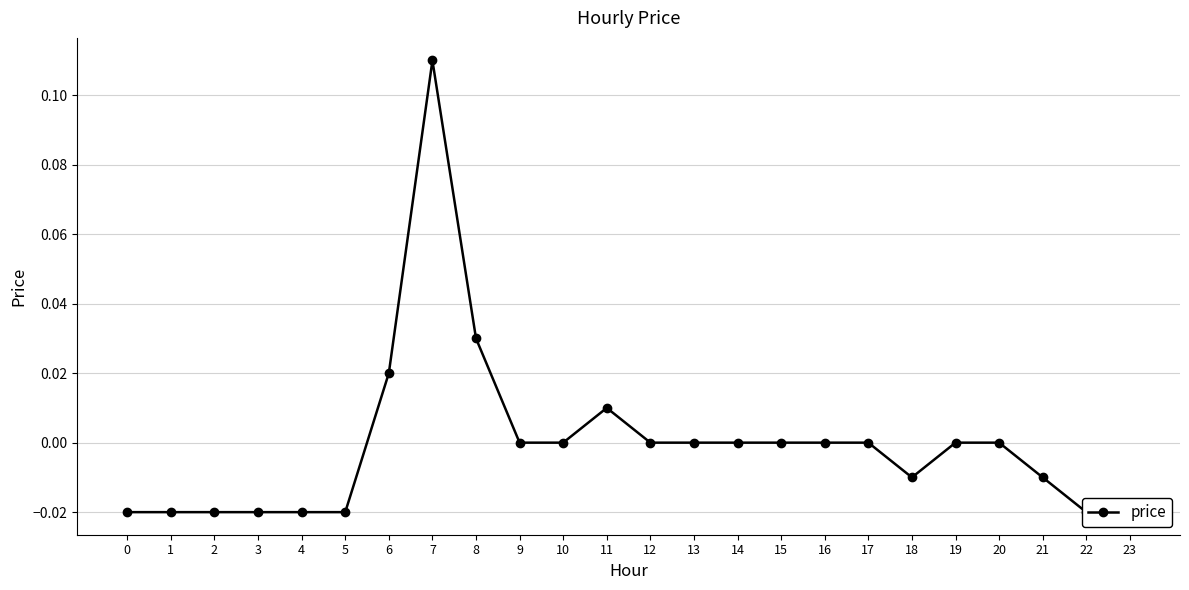

Which label corresponds to the largest value in the chart?

7